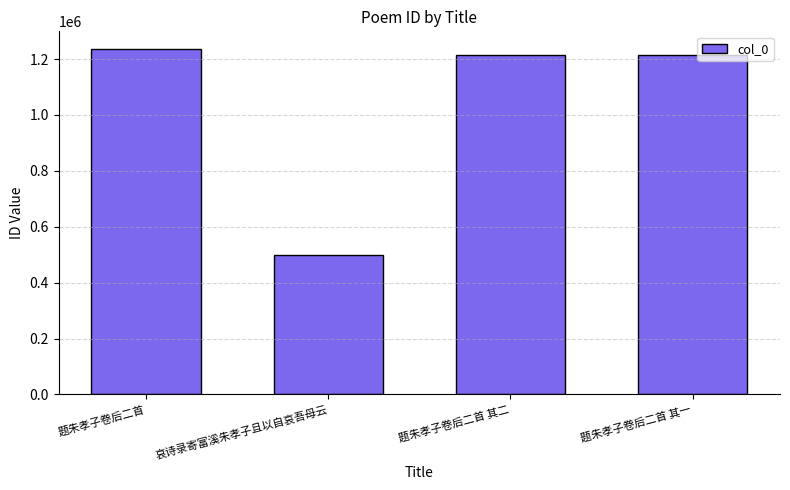

What is the greatest value displayed?

1237227